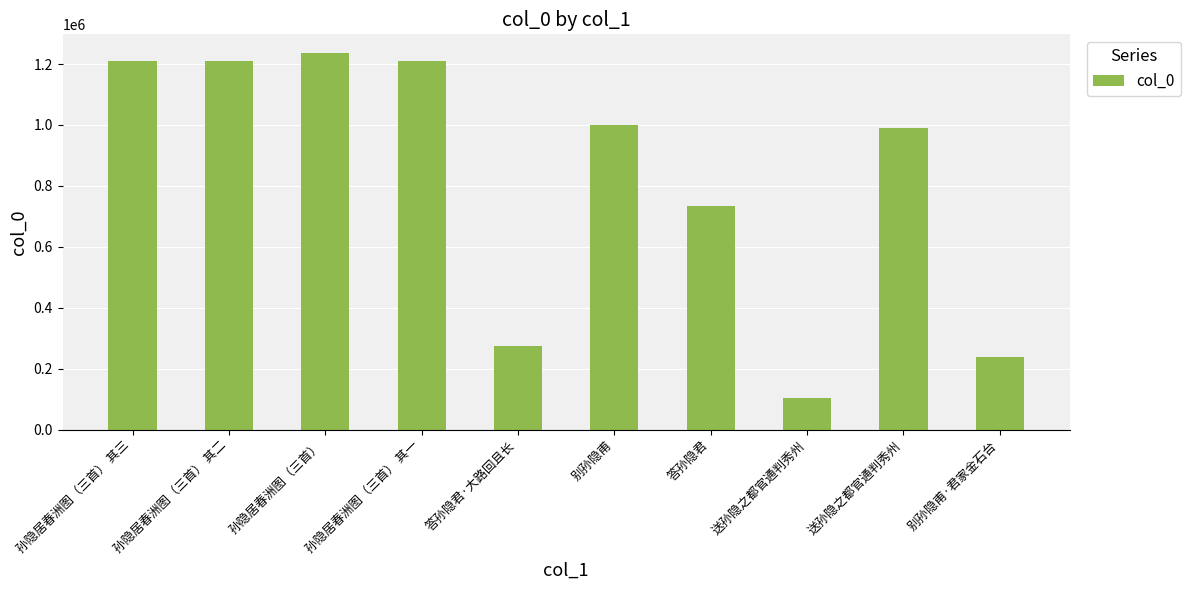

Rank the categories by value from highest to lowest.

孙隐居春洲图（三首）, 孙隐居春洲图（三首） 其三, 孙隐居春洲图（三首） 其二, 孙隐居春洲图（三首） 其一, 别孙隐甫, 送孙隐之都官通判秀州, 答孙隐君, 答孙隐君·大路回且长, 别孙隐甫·君家金石台, 送孙隐之都官通判秀州